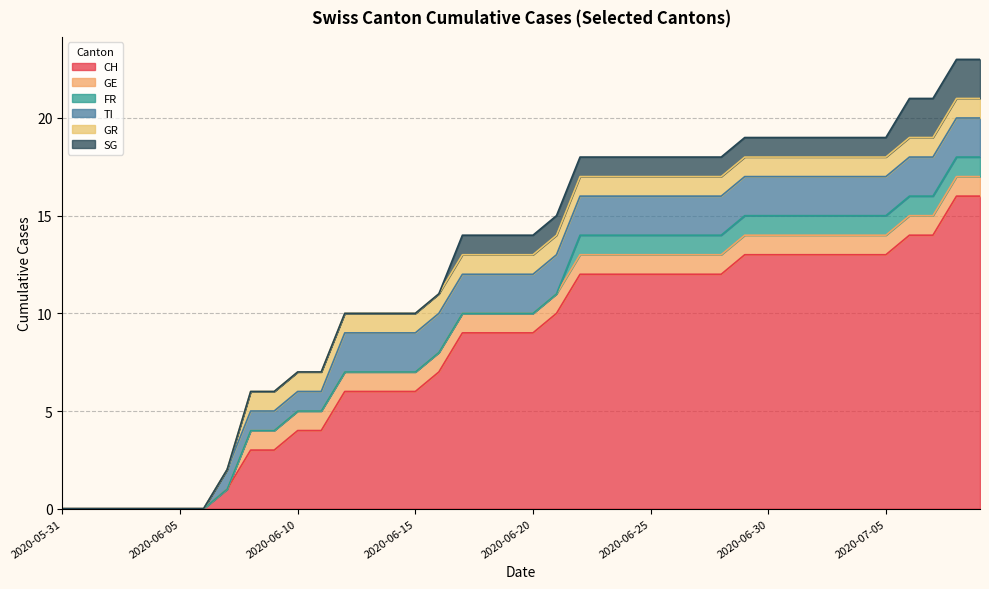

What is the average value of the CH series?

8